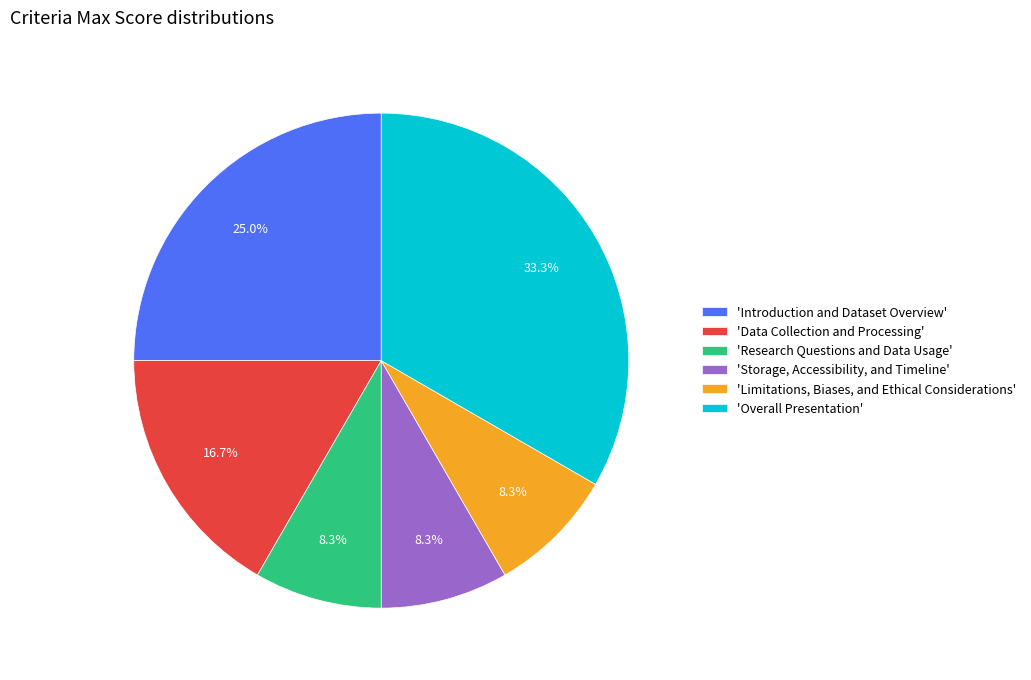

What percentage is NOT represented by 'Overall Presentation'?

66.7%